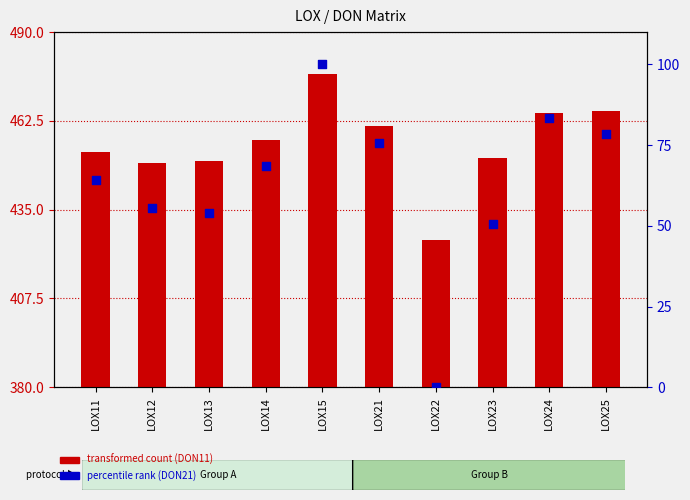

At how many categories does at least one series exceed 93?

1